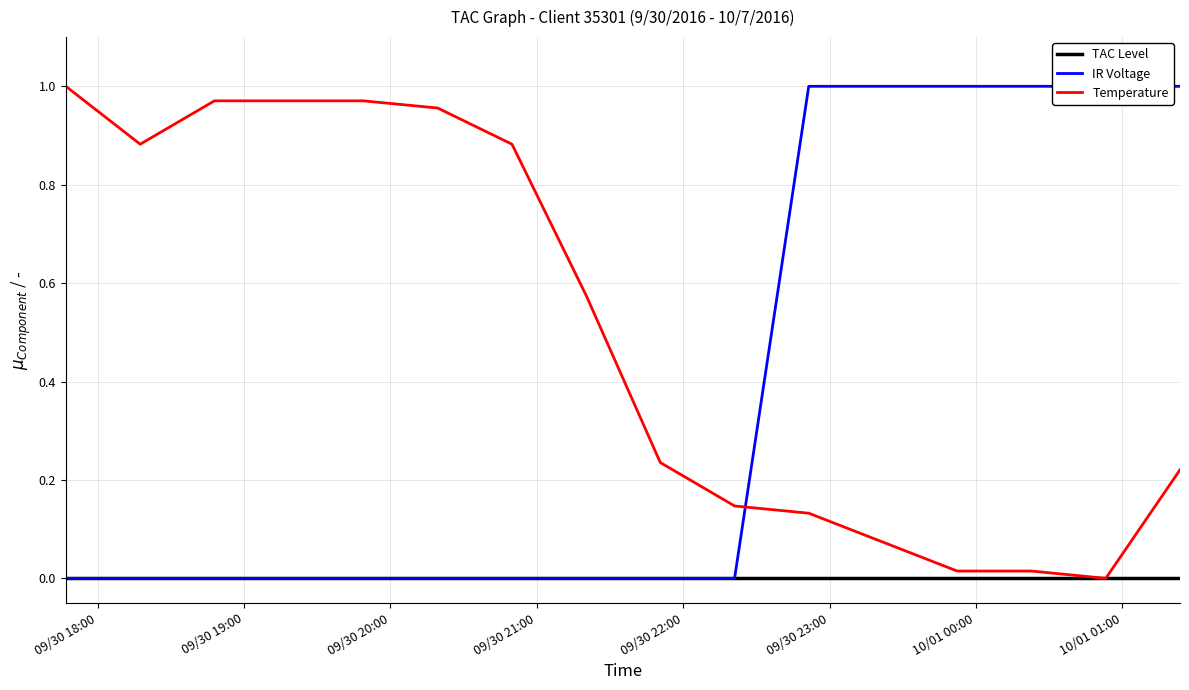

What is the label of the 2nd point from the left?

09/30 19:00